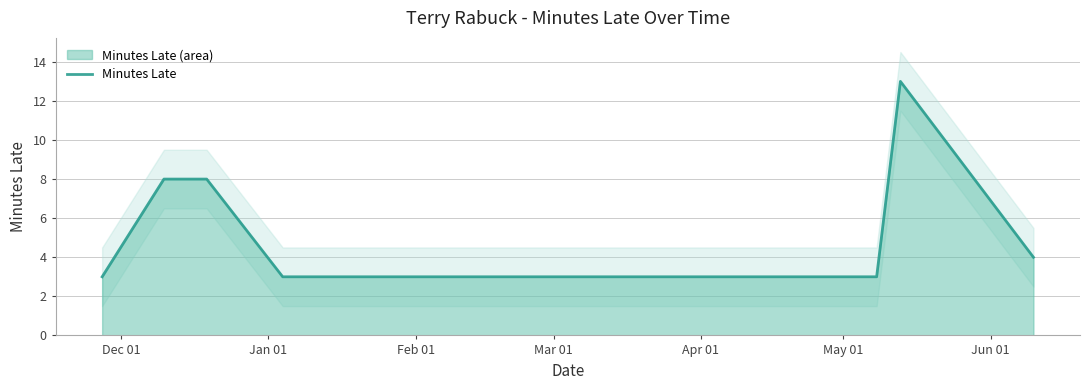

What is the maximum value for Minutes Late?

13